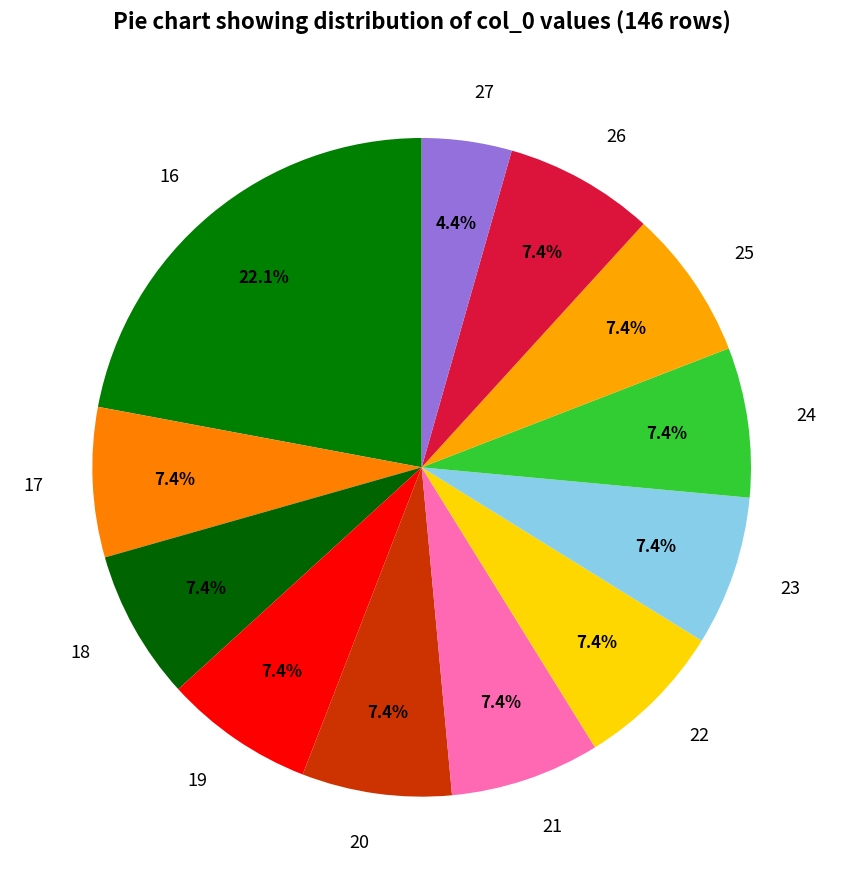

What is the ratio of the value at 20 to the value at 27?

1.7